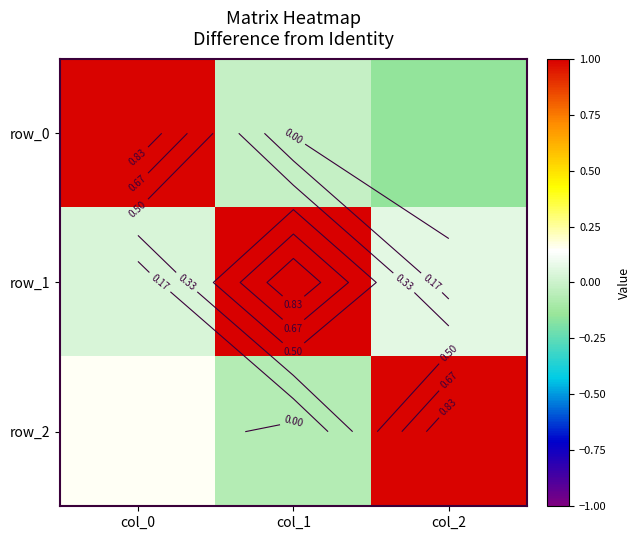

What is the difference between the highest and lowest values at col_2?

1.1